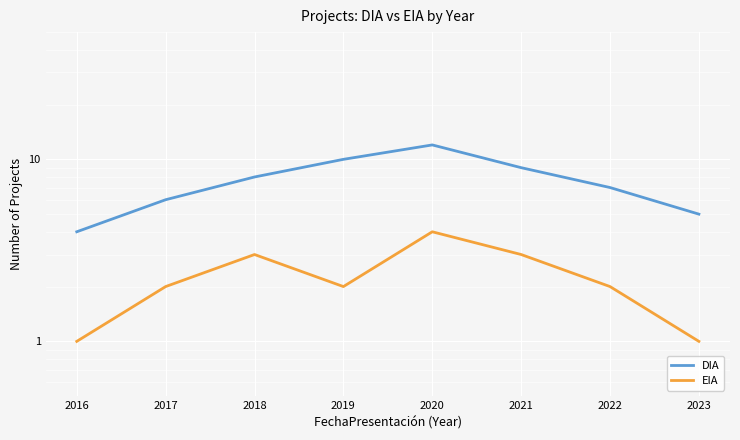

Which label corresponds to the smallest value in the chart?

2016